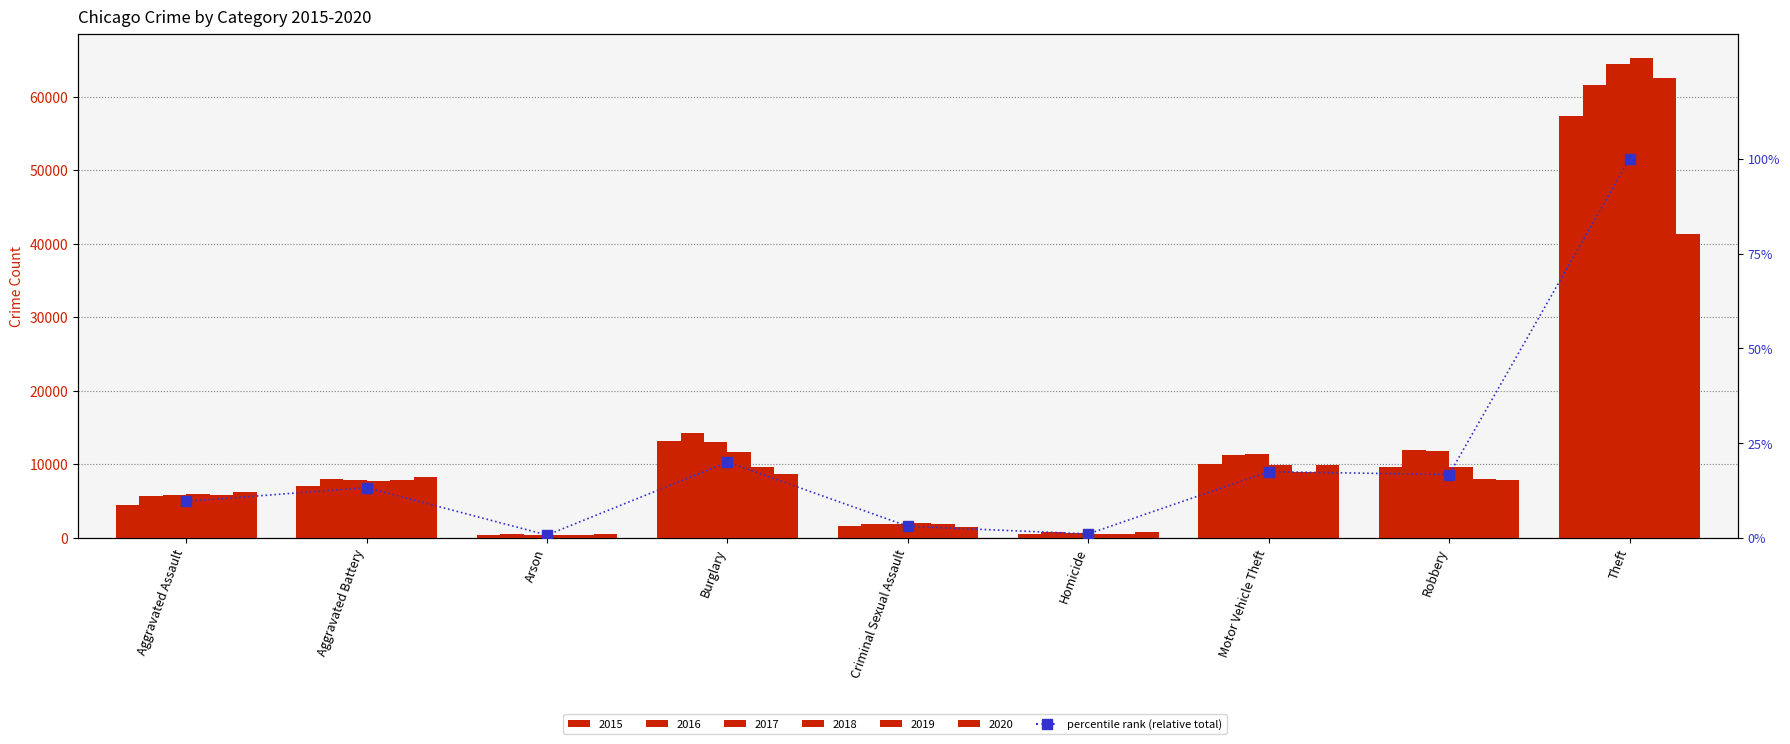

List the labels in order of value, largest first.

Theft, Burglary, Motor Vehicle Theft, Robbery, Aggravated Battery, Aggravated Assault, Criminal Sexual Assault, Homicide, Arson